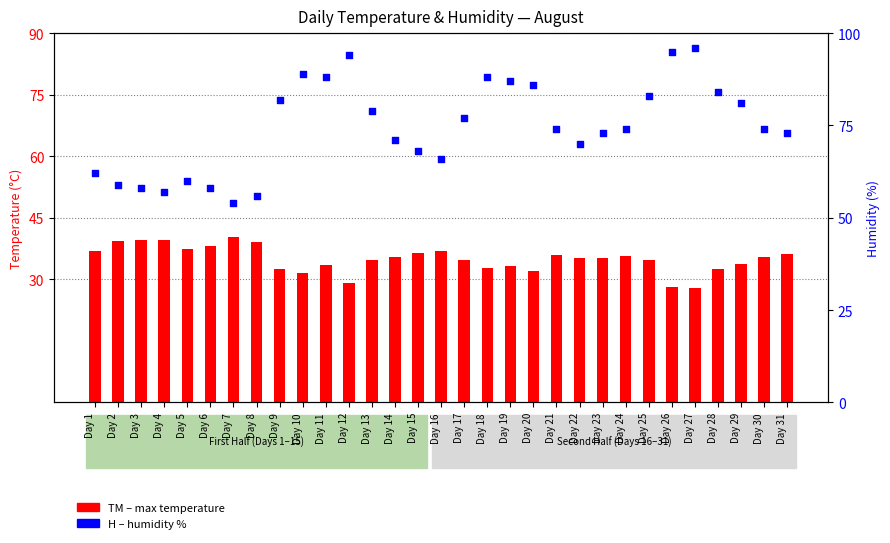

At which category is the sum across all series the highest?

Day 27